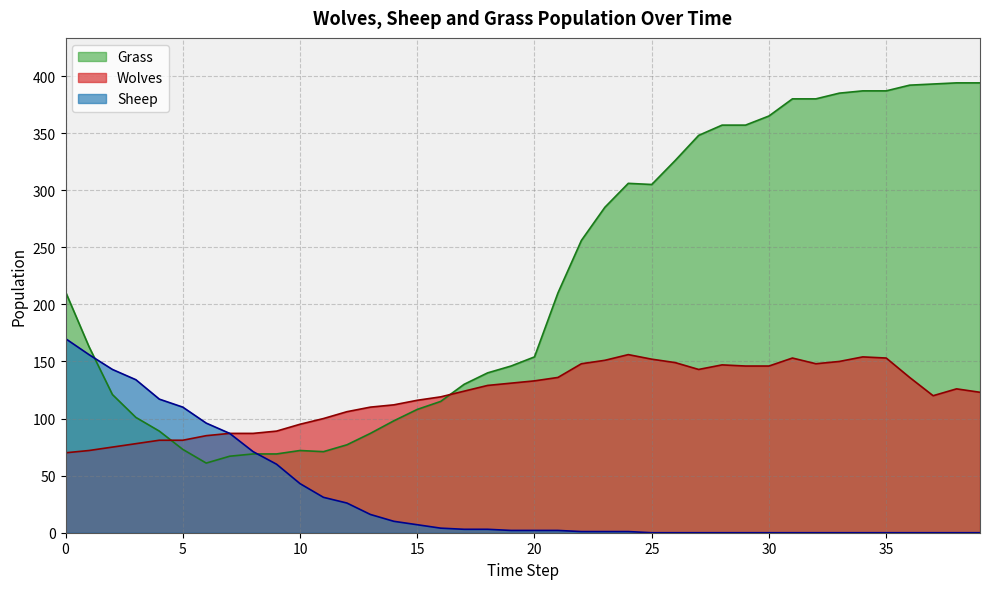

What is the difference between the Wolves values at 2 and 24?

81